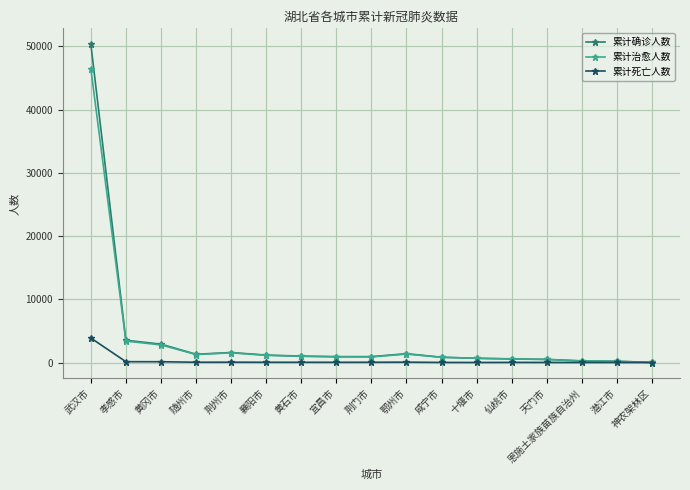

What is the value of the 累计死亡人数 point at the 12th from the left?

8